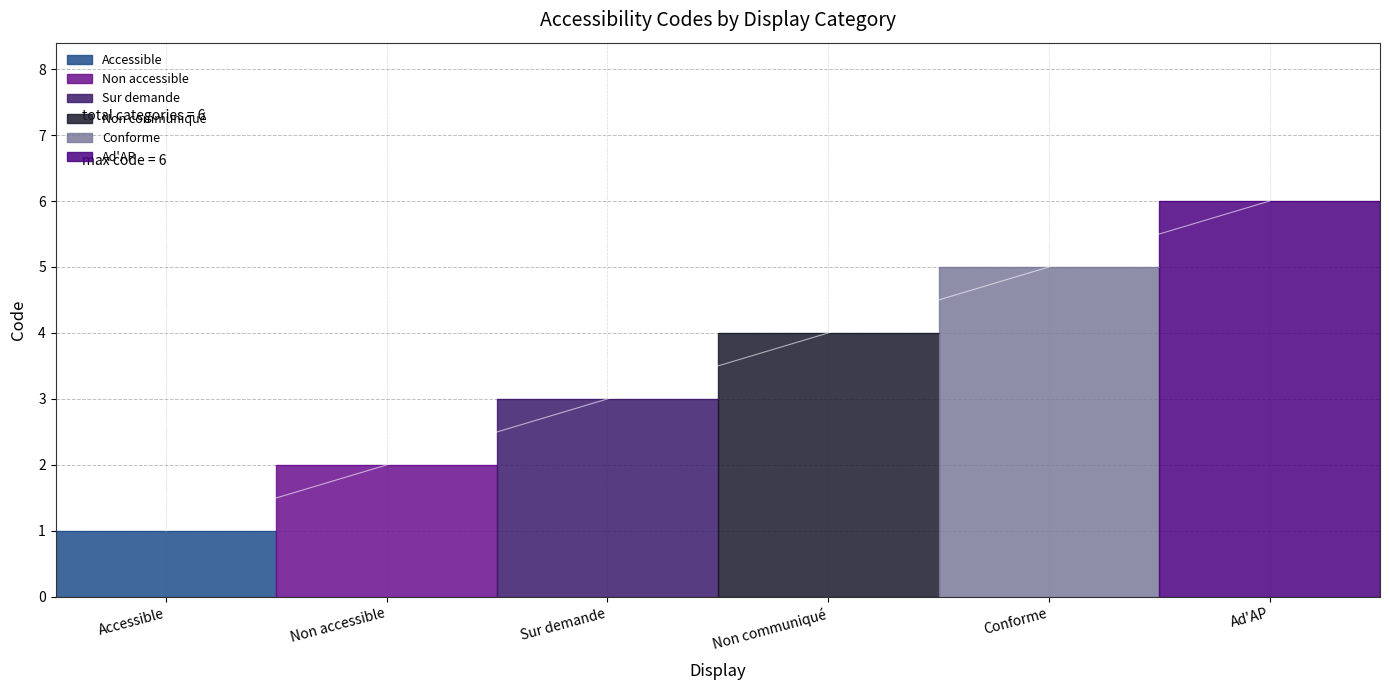

What is the difference between the values at Sur demande and Conforme?

2